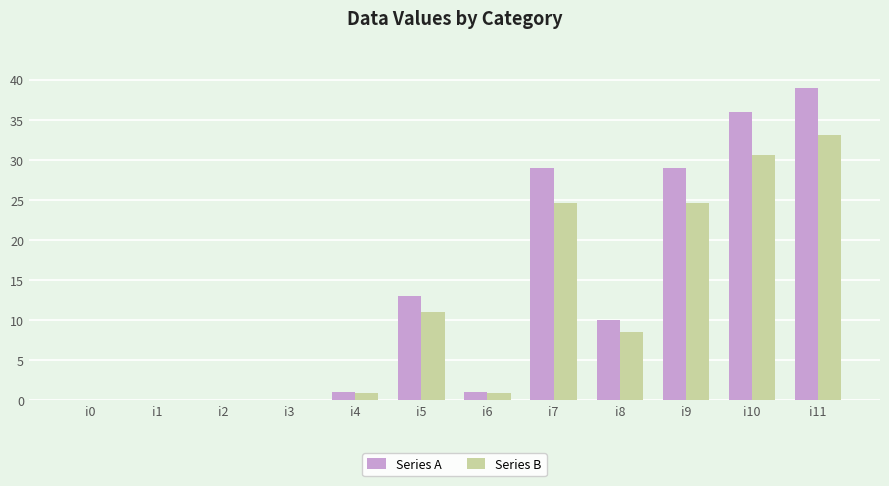

Which series changed the most between i8 and i11?

Series A